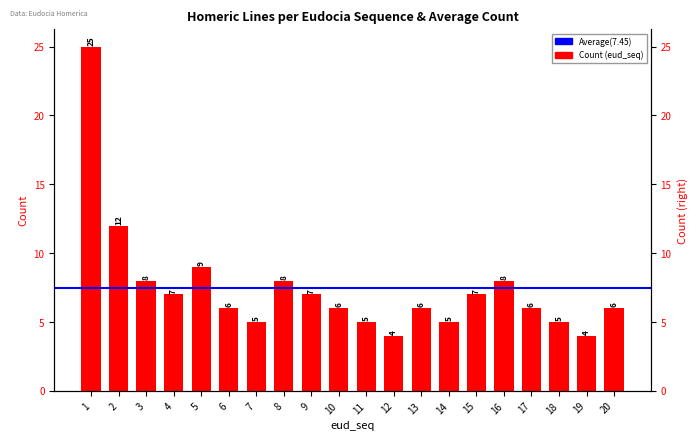

Does the chart contain any negative values?

No